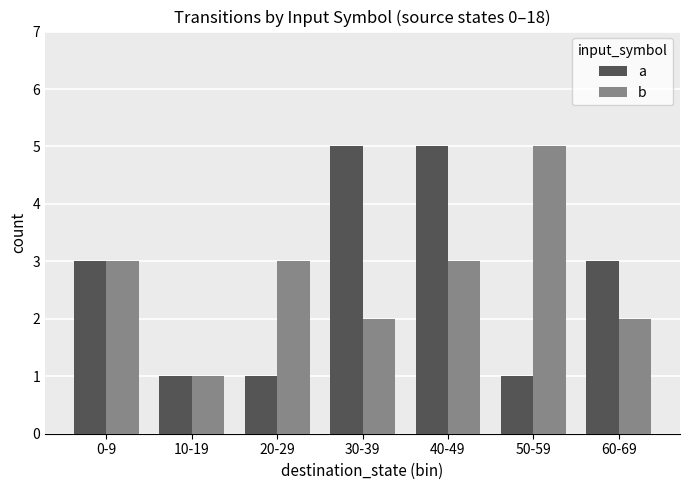

What is the total value across all series at 0-9?

6